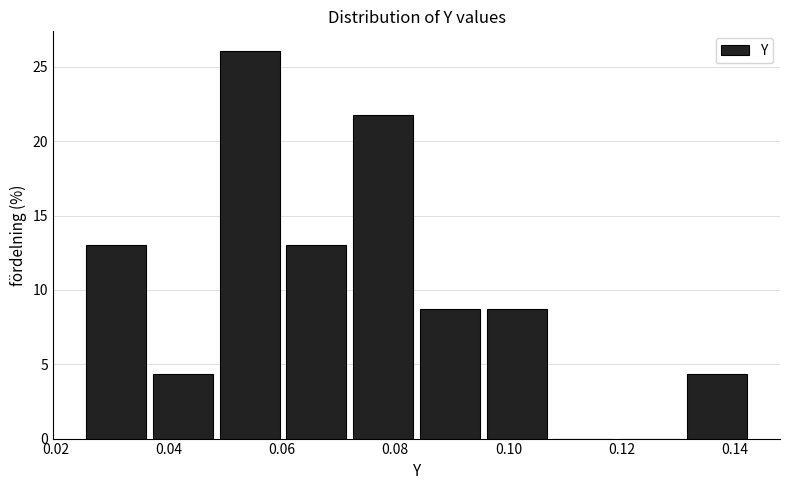

Reading left to right, list every bar in this chart as the range it spans on the x-axis followed by its height. Neither the bar edges nor the heights are printed on the chart, so give them approximately, as read against the axes.

0.026 to 0.038: 13.0
0.038 to 0.048: 4.5
0.048 to 0.060: 26.0
0.060 to 0.072: 13.0
0.072 to 0.084: 21.5
0.084 to 0.096: 8.5
0.096 to 0.108: 8.5
0.108 to 0.120: 0
0.120 to 0.132: 0
0.132 to 0.144: 4.5